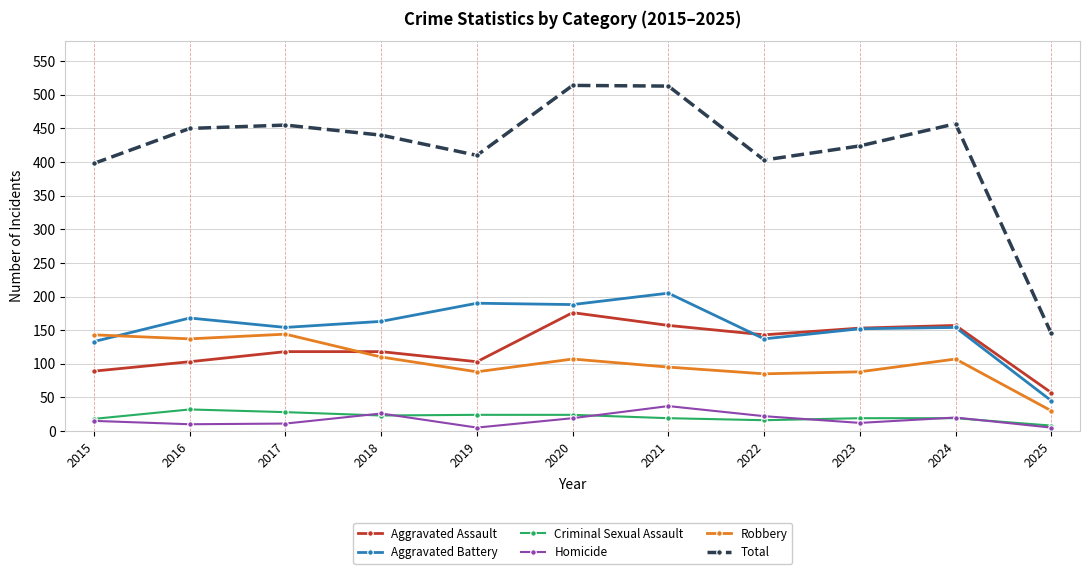

What are all the series names shown in the legend?

Aggravated Assault, Aggravated Battery, Criminal Sexual Assault, Homicide, Robbery, Total